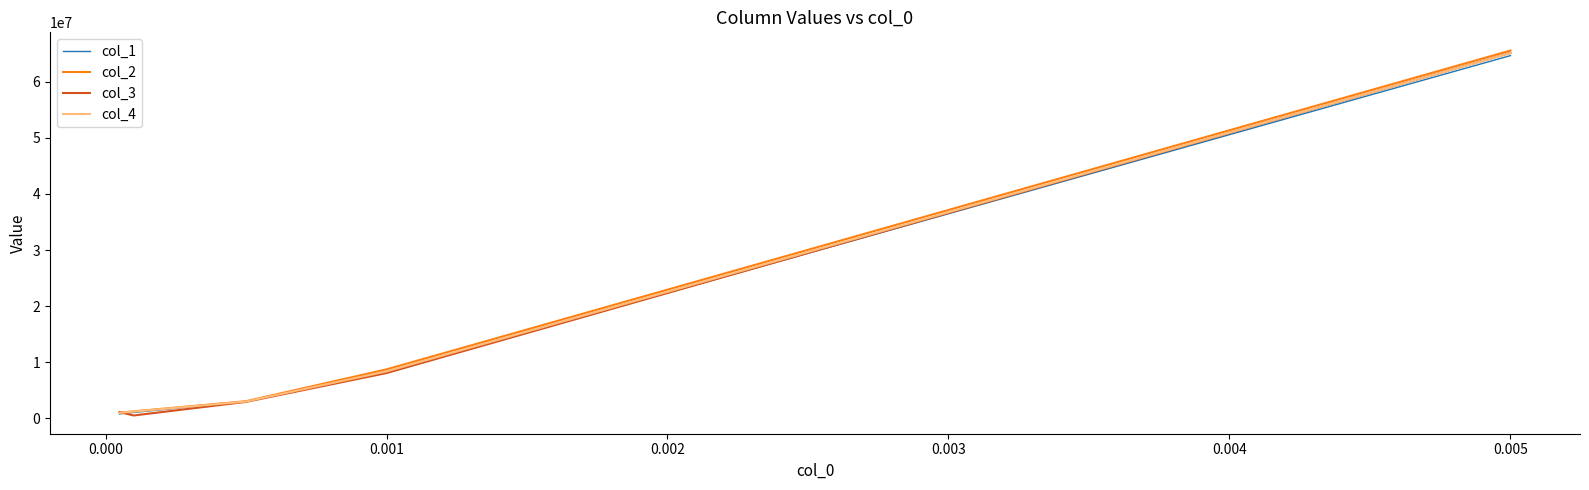

The value of col_3 at 0.005 is 41677951. True or false?

False